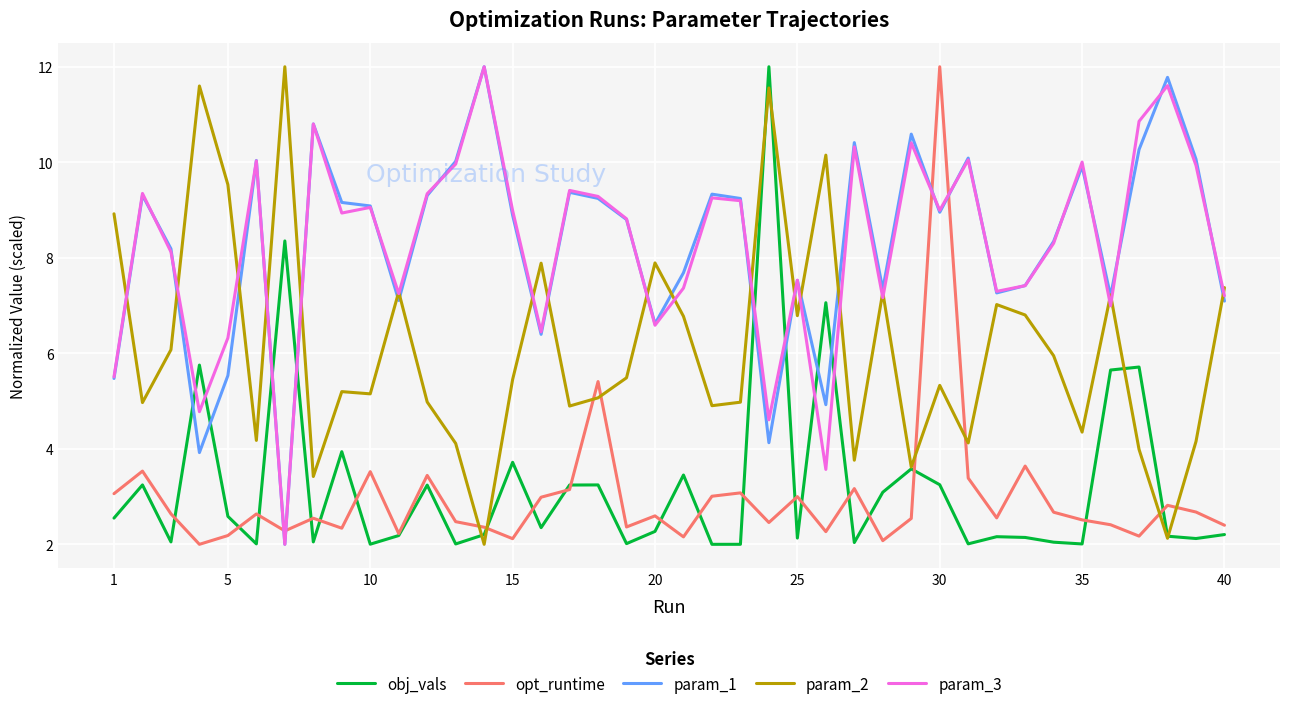

What is the minimum value for param_2?

2.0